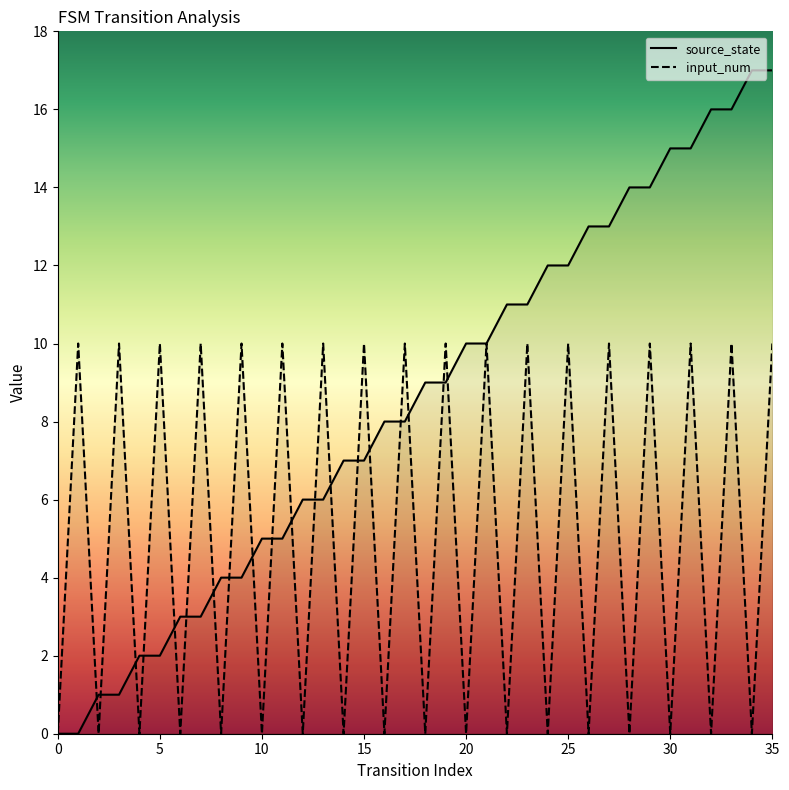

True or false: source_state has more than 2 interior local peaks.

False